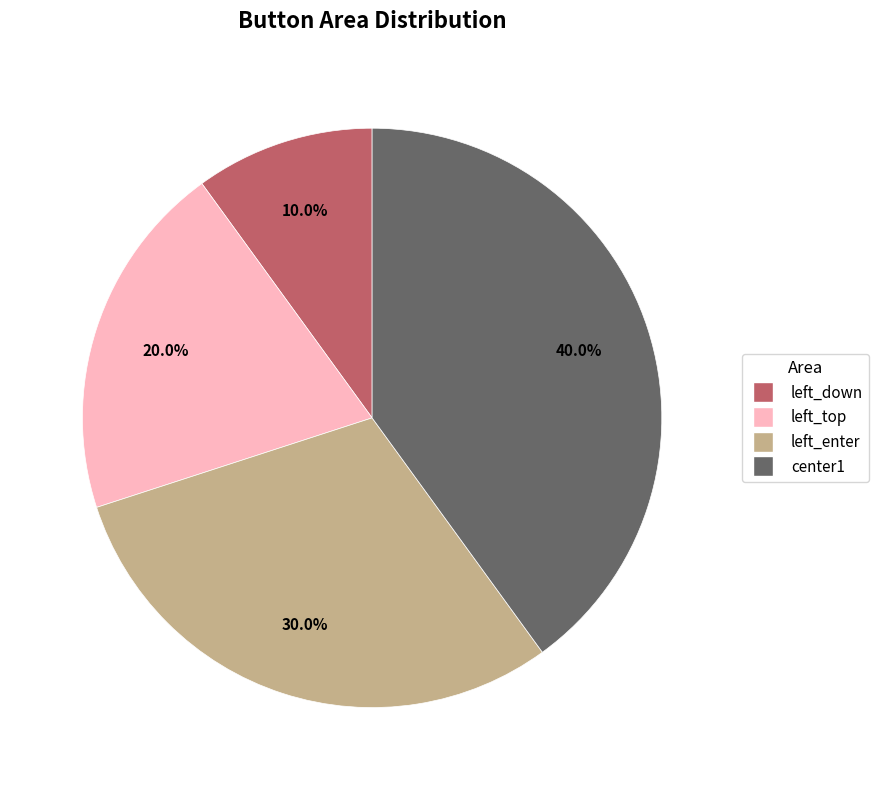

Is it true that left_down is 10% of the pie?

True